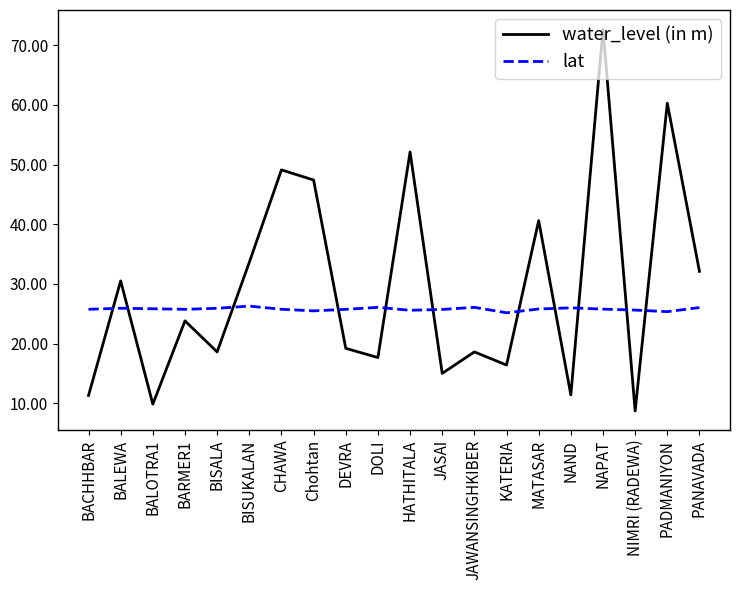

What is the approximate value of lat at JASAI?

25.7